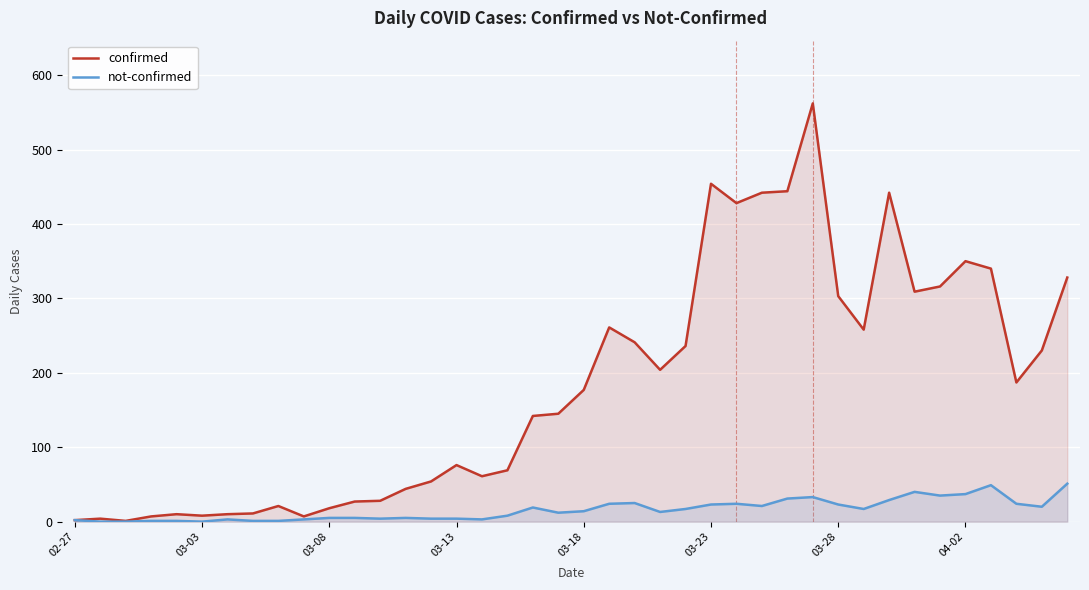

How many values in the confirmed series are below 177?

20